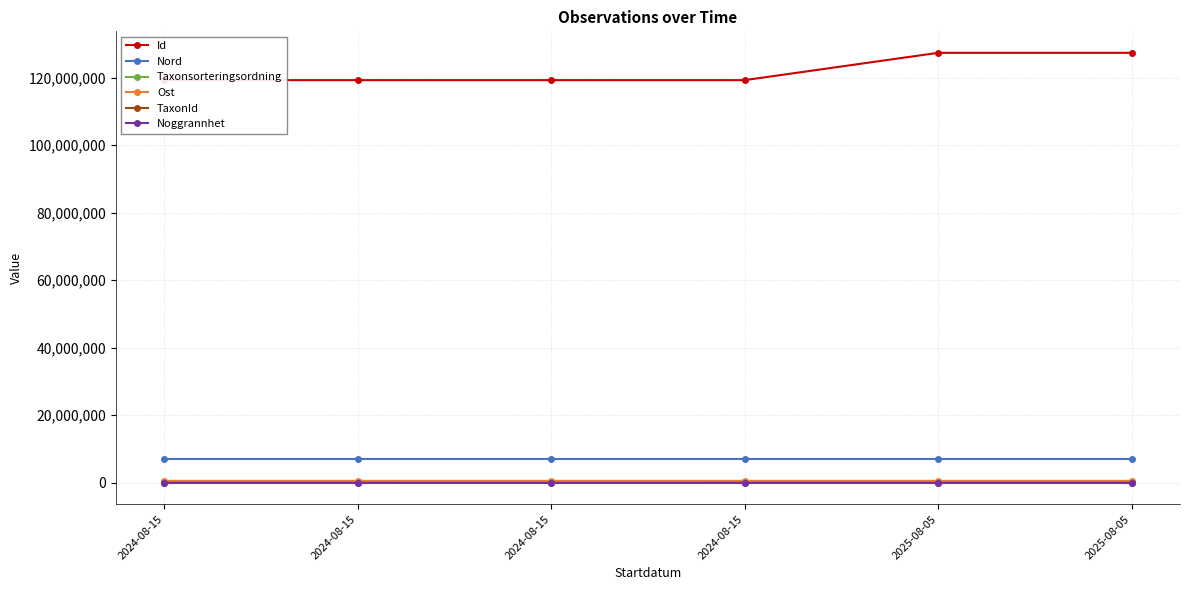

What are all the series names shown in the legend?

Id, Nord, Taxonsorteringsordning, Ost, TaxonId, Noggrannhet